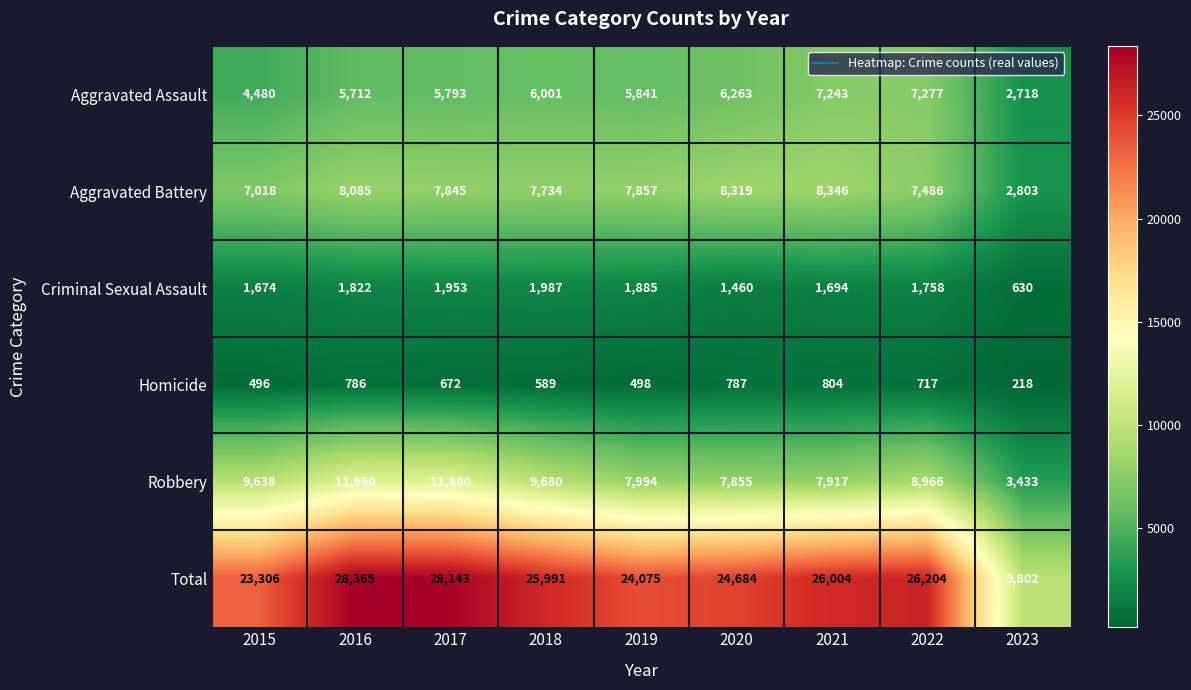

Rank the series at 2016 from lowest to highest value.

Homicide, Criminal Sexual Assault, Aggravated Assault, Aggravated Battery, Robbery, Total